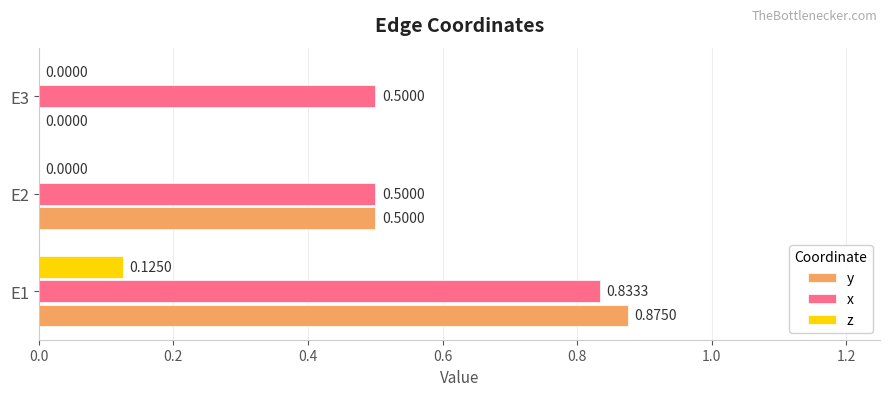

What is the sum of the x values at E2 and E3?

1.0